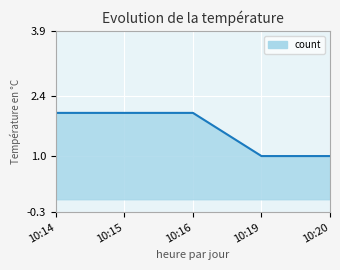

What is the sum of the values at 10:14 and 10:16?

4